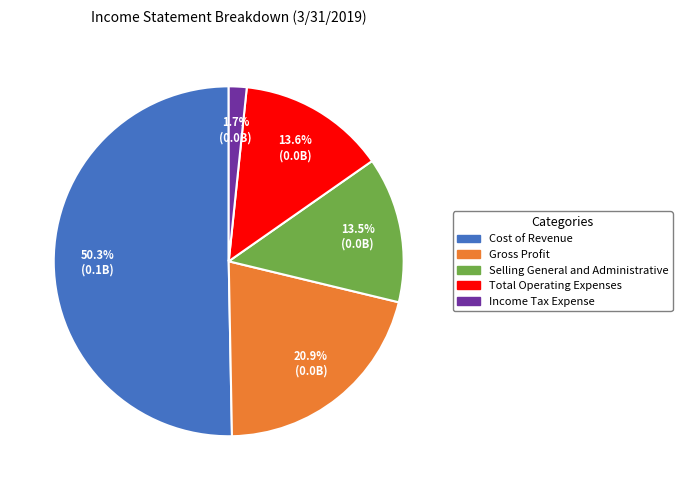

Combined, do Cost of Revenue and Selling General and Administrative account for over 50%?

Yes